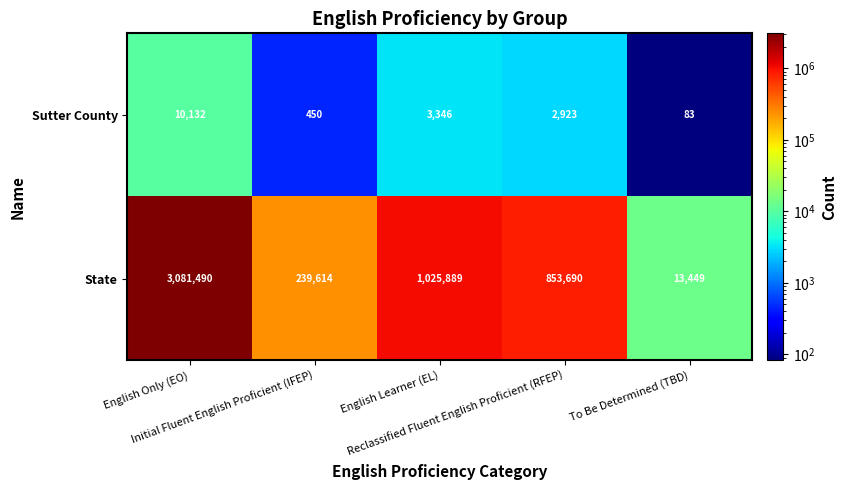

Rank the series by their maximum value, from lowest to highest.

Sutter County, State